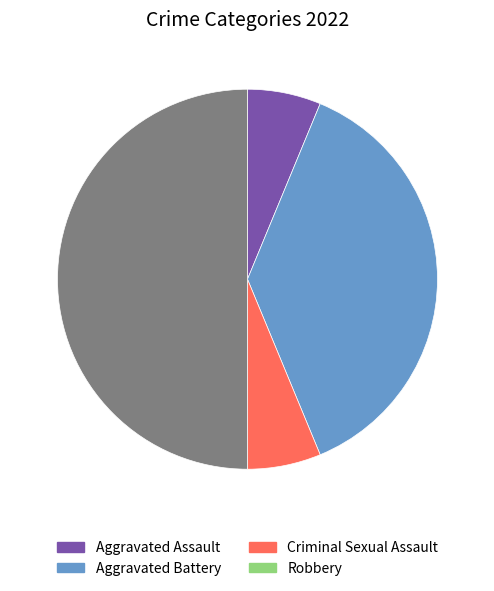

The Aggravated Assault slice represents 21% of the pie. True or false?

False